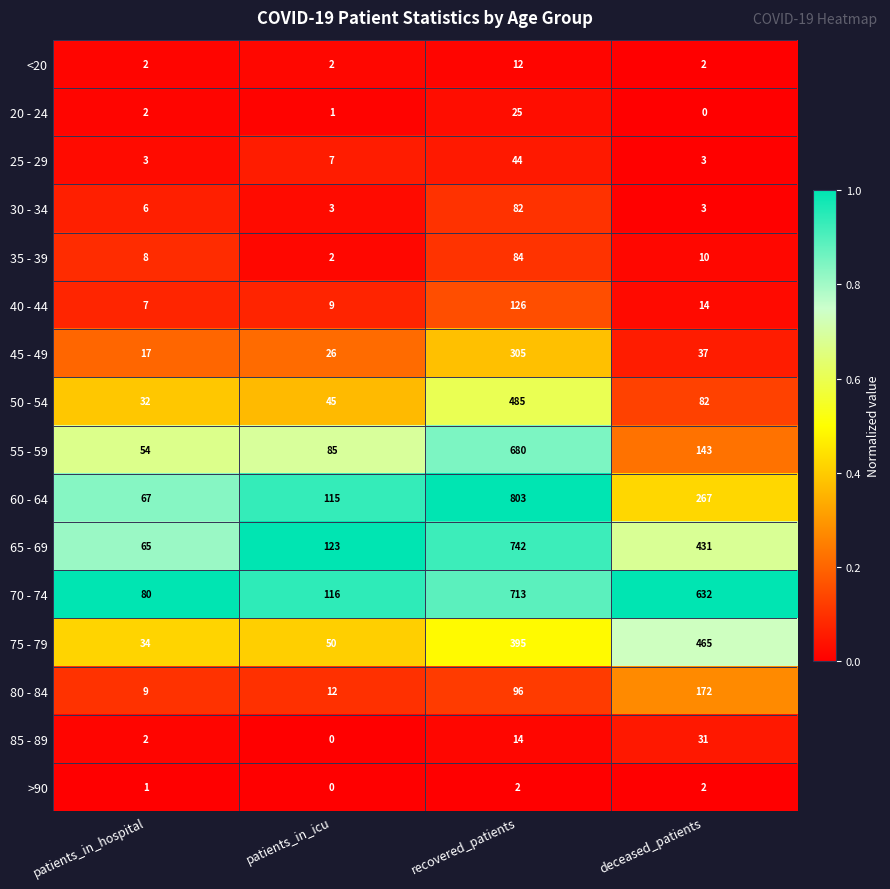

Which series has the largest total across all categories?

70 - 74